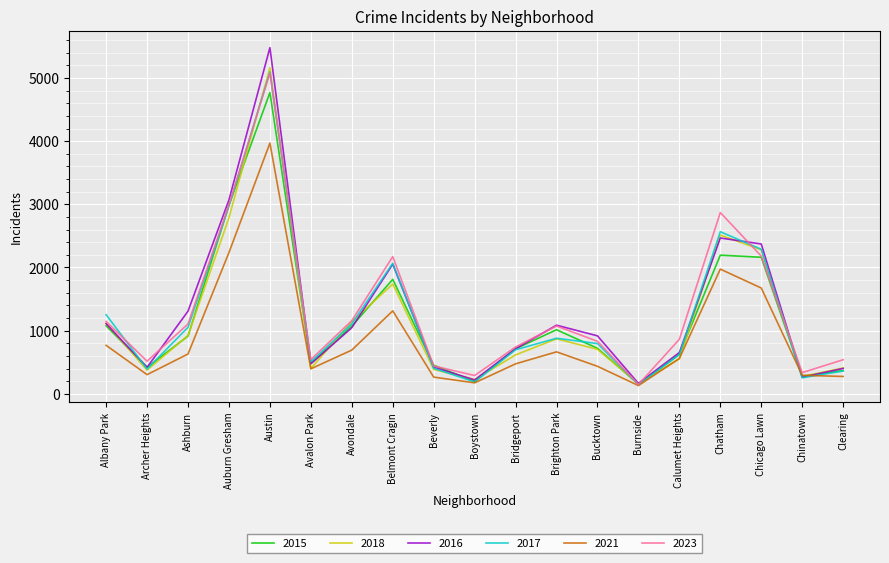

True or false: 2015 has a value of 378 at Albany Park.

False